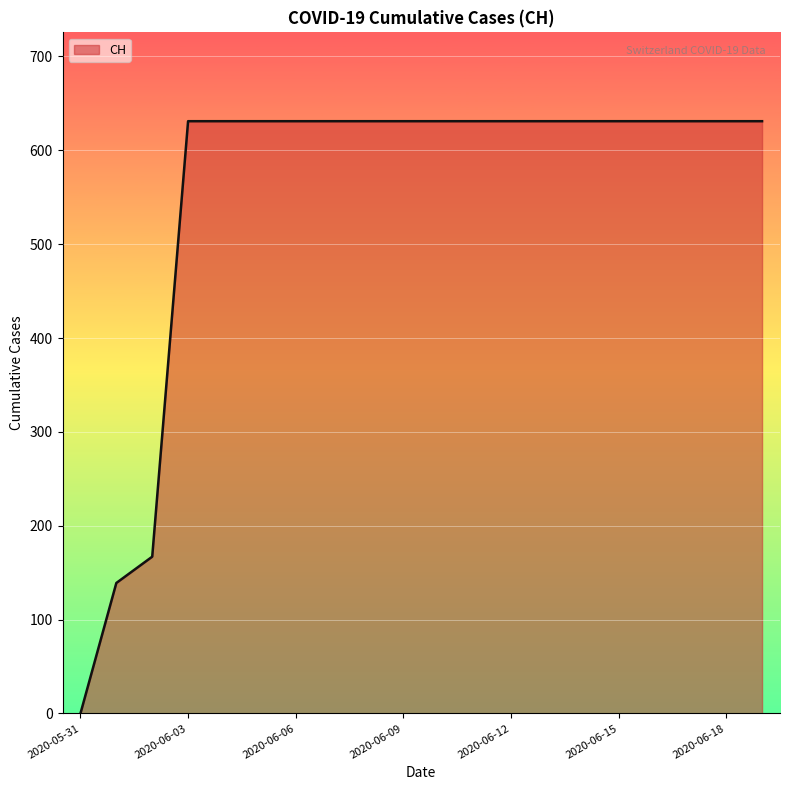

What is the difference between the maximum and minimum values?

631